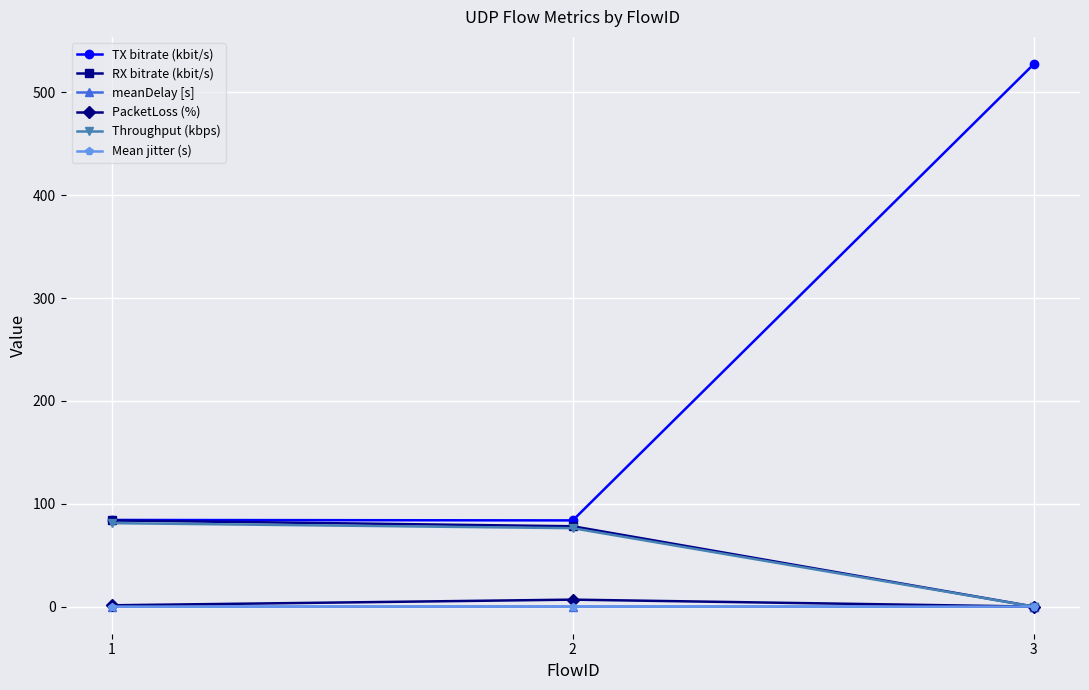

What is the average value of the PacketLoss (%) series?

2.7